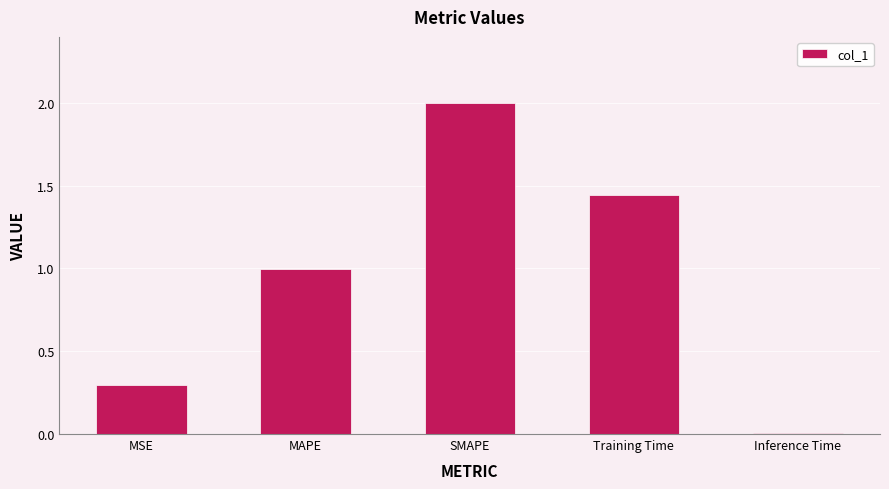

Are the bars grouped side by side (vs. stacked)?

No